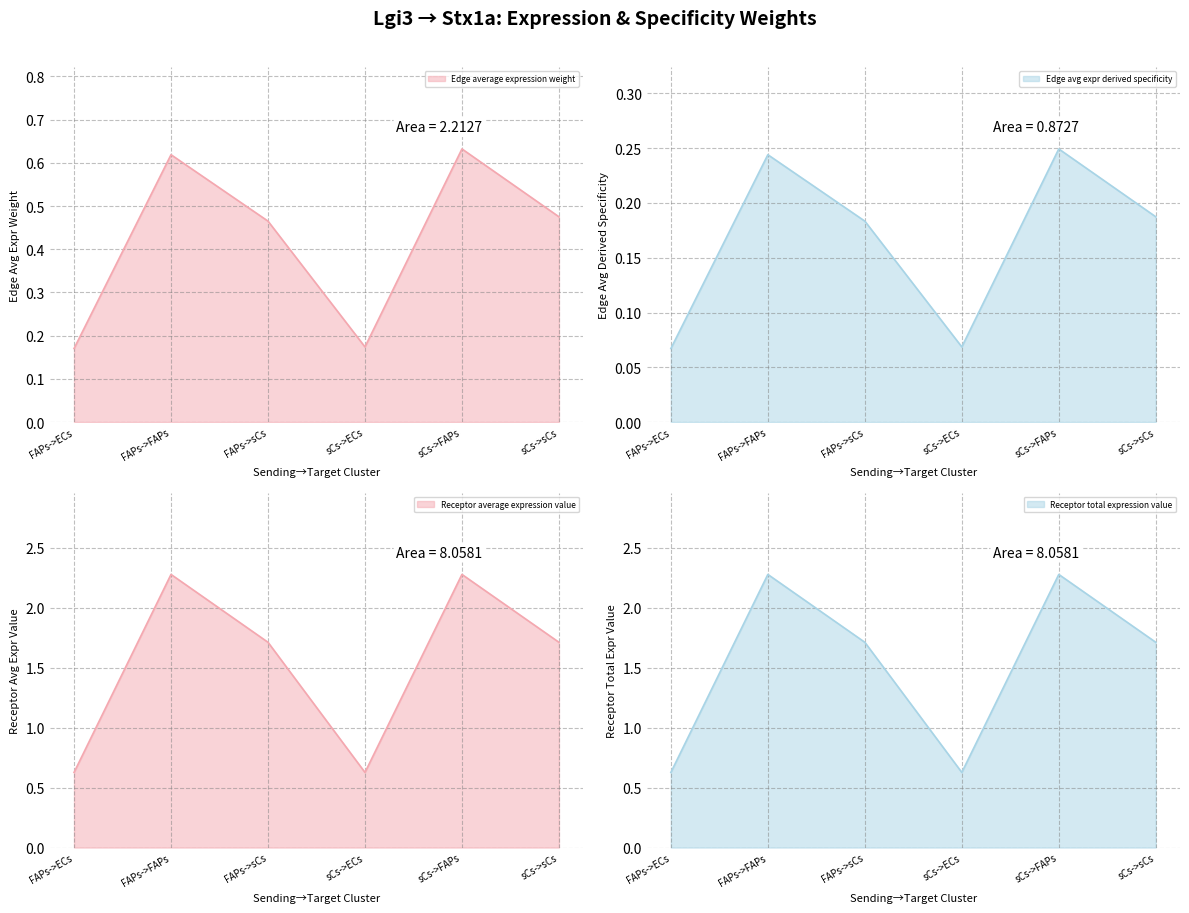

Which label corresponds to the smallest value in the chart?

FAPs->ECs